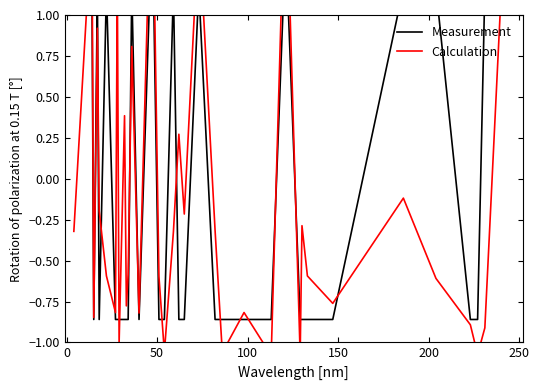

True or false: Calculation has more than 1 points higher than both neighbors.

True